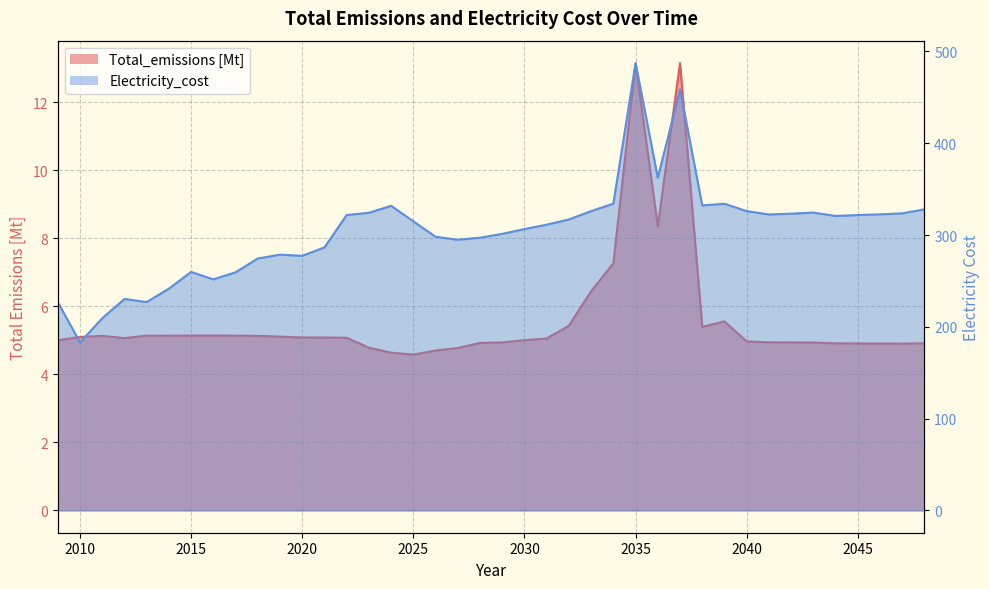

Which label corresponds to the smallest value in the chart?

2025